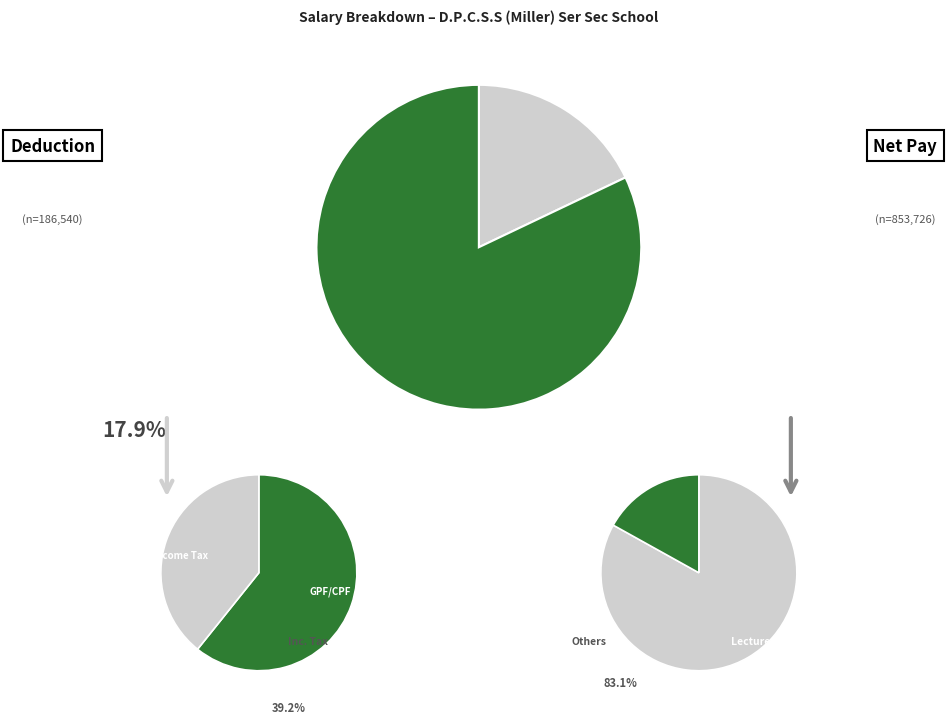

Is it true that GANESH KUMAR is 9% of the pie?

False